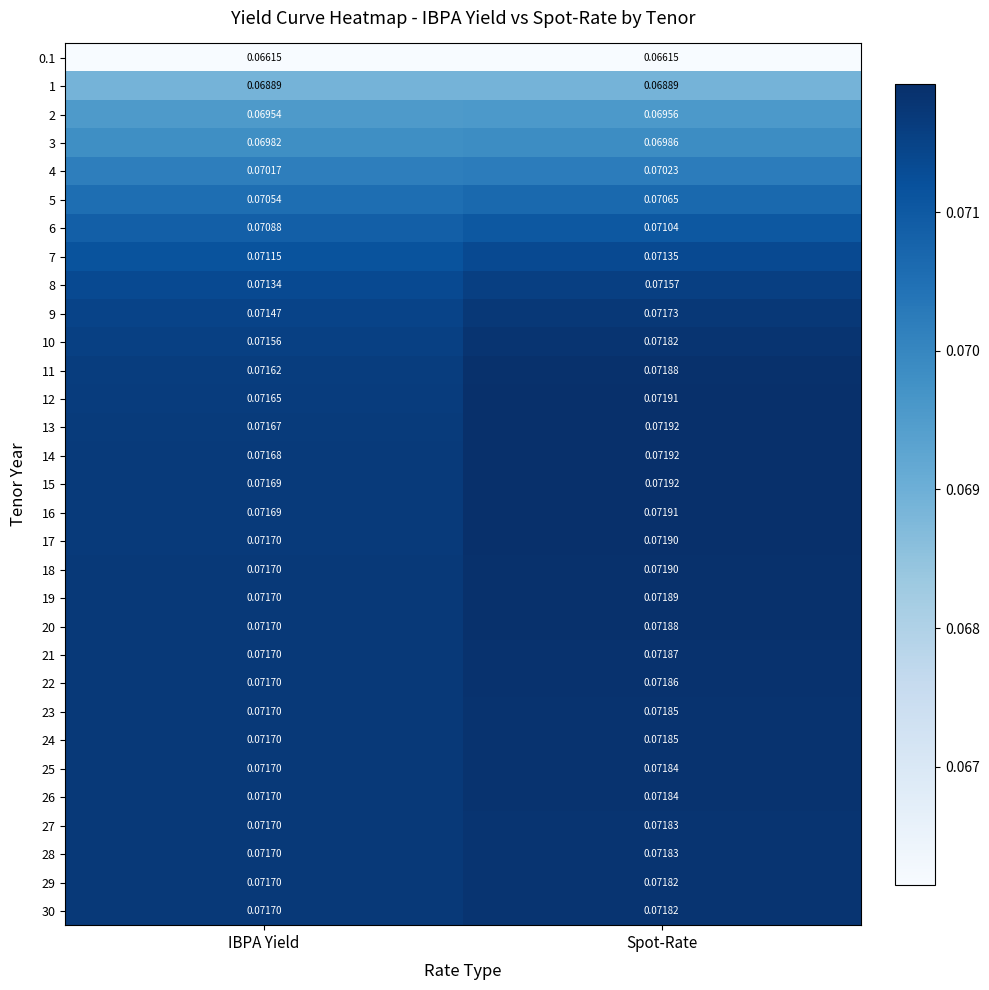

List the labels in order of 22 value, largest first.

Spot-Rate, IBPA Yield